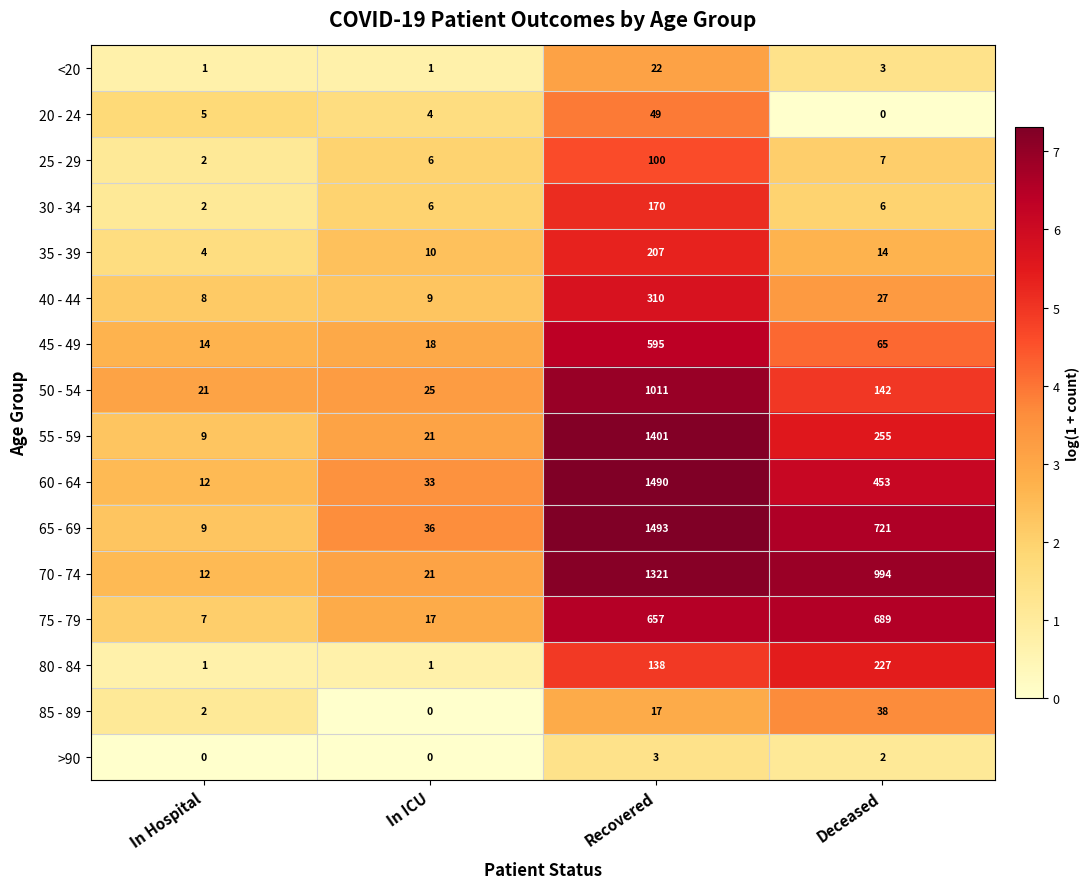

The 50 - 54 series shows 1011 at Recovered. True or false?

True